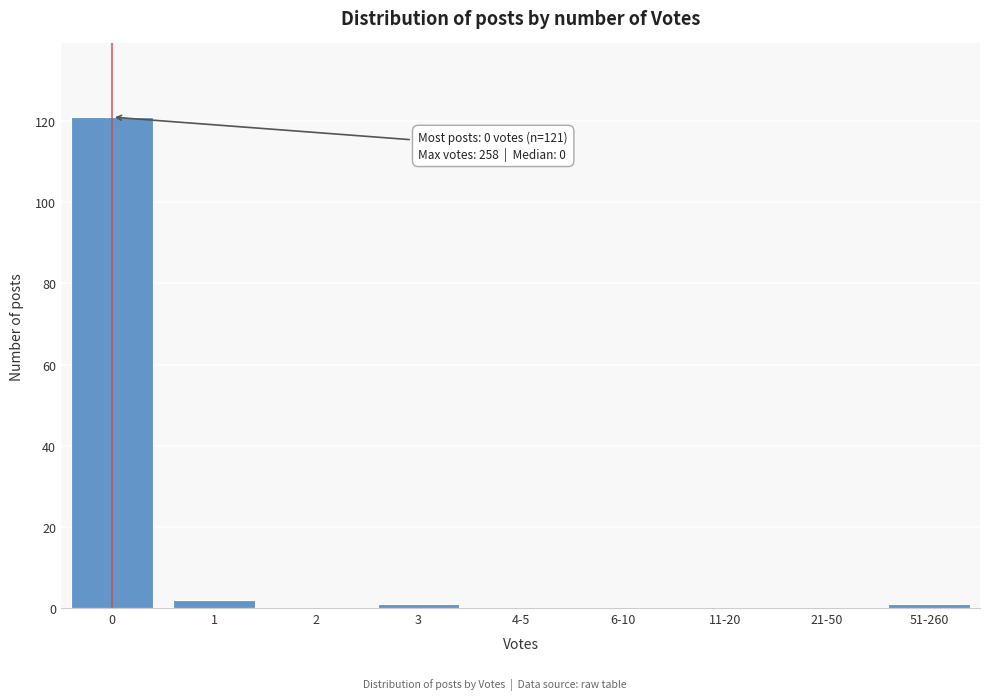

Reading left to right, extract all data points from this chart.

0=121	1=2	2=0	3=1	4-5=0	6-10=0	11-20=0	21-50=0	51-260=1